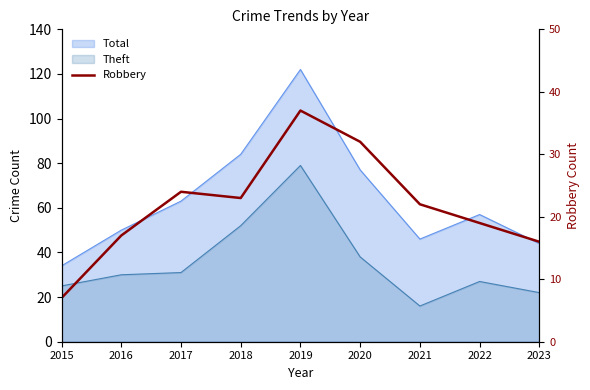

Does the chart have visible grid lines?

No